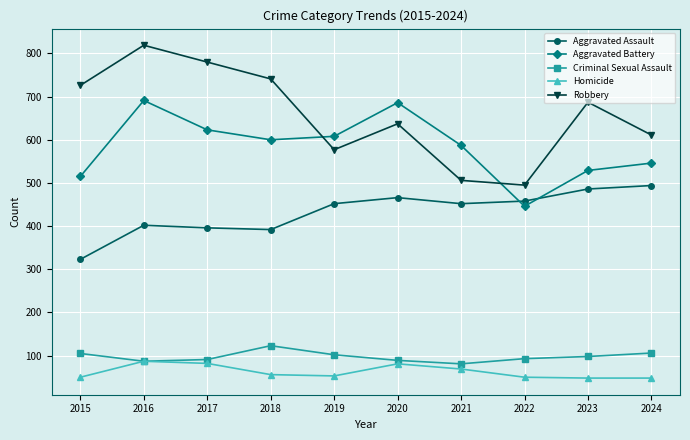

True or false: Aggravated Battery has more than 2 points higher than both neighbors.

False